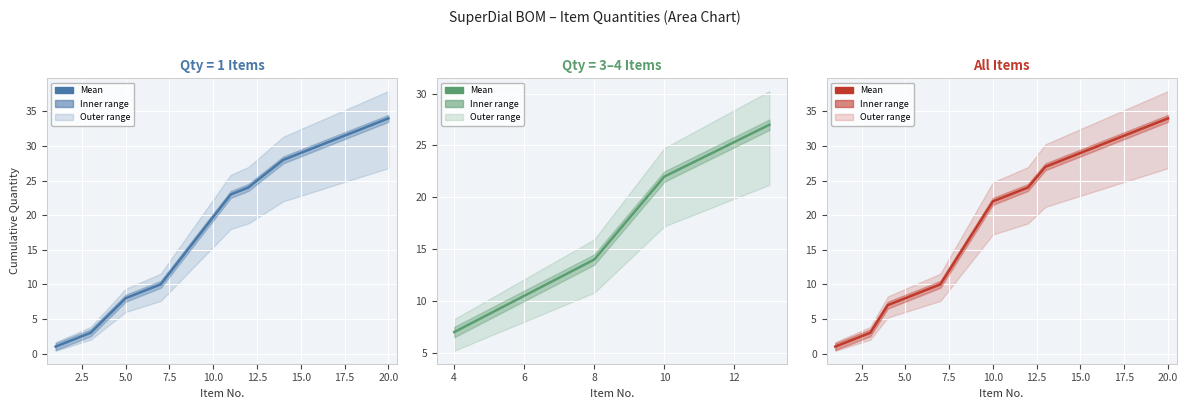

What is the average value?

19